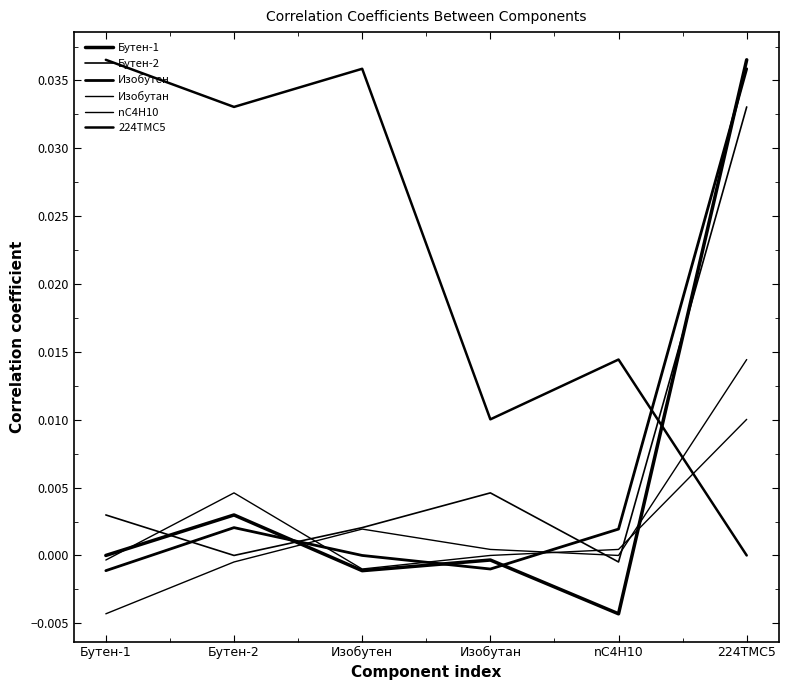

Does the chart display data point markers on the line(s)?

No